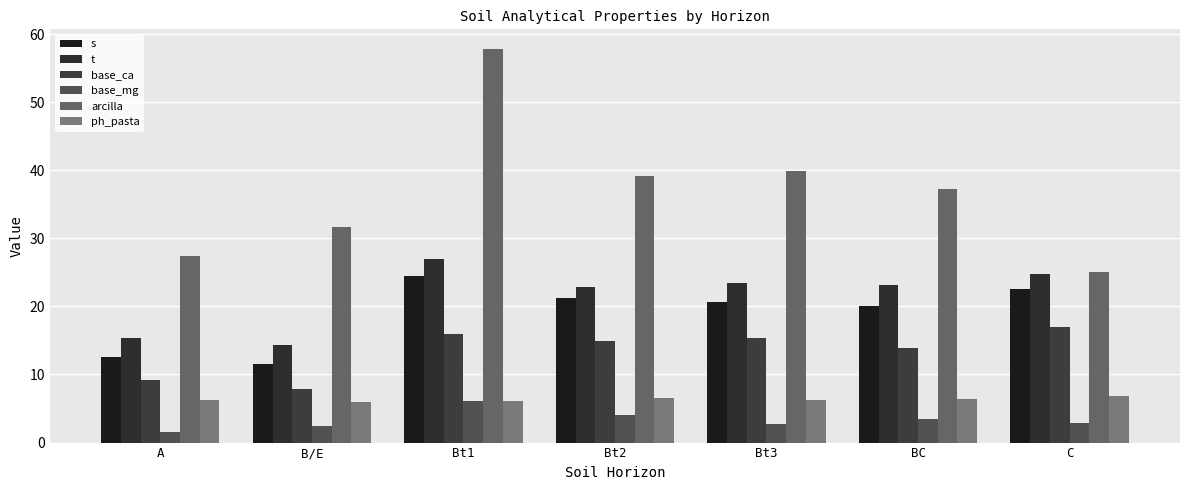

How many series are shown in this chart?

6